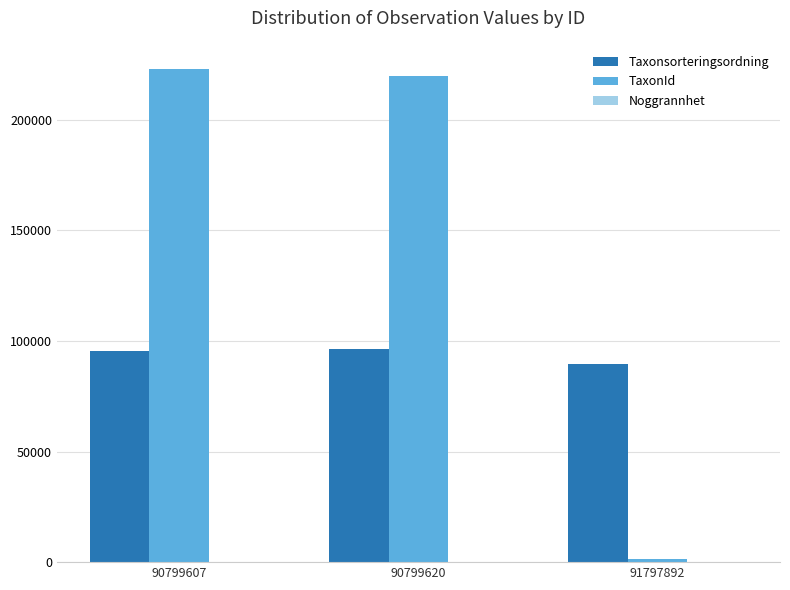

What is the greatest value displayed?

222741